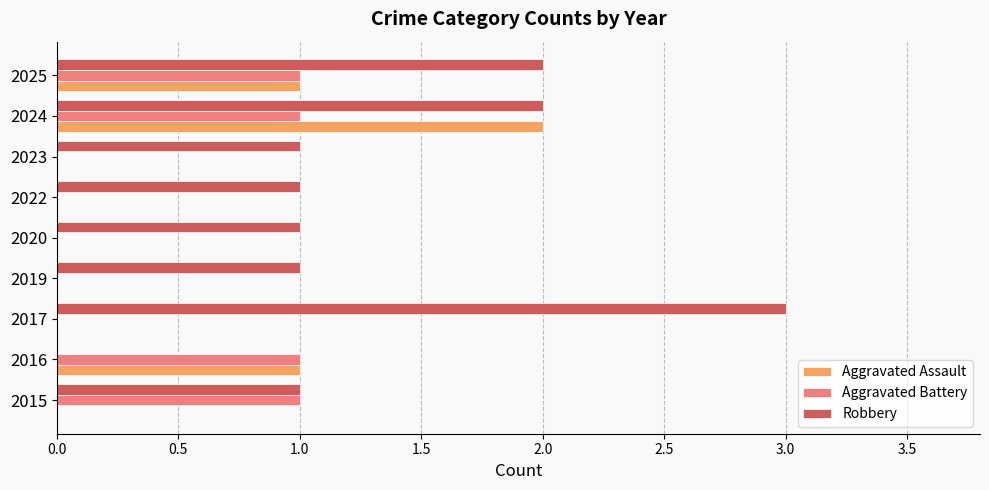

What is the sum of all Aggravated Battery values?

4